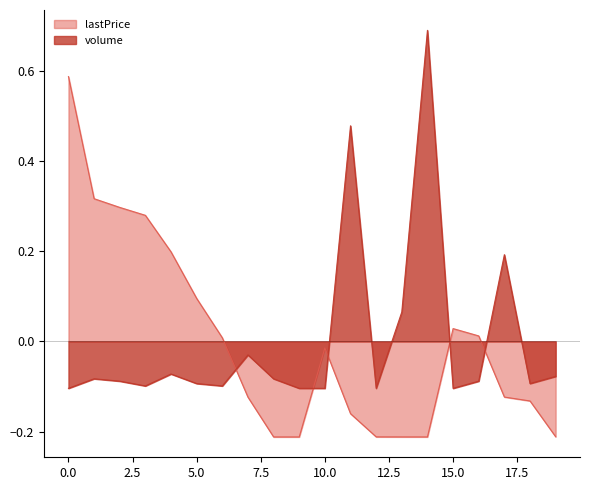

Does the chart display data point markers on the line(s)?

No